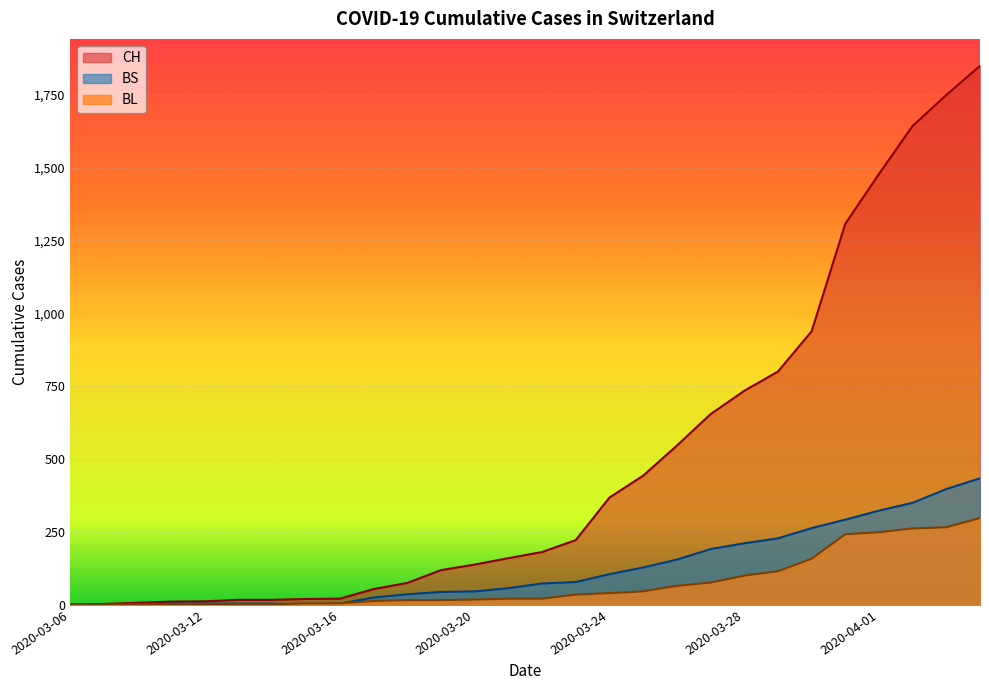

Rank the series at 2020-03-17 from lowest to highest value.

BL, BS, CH